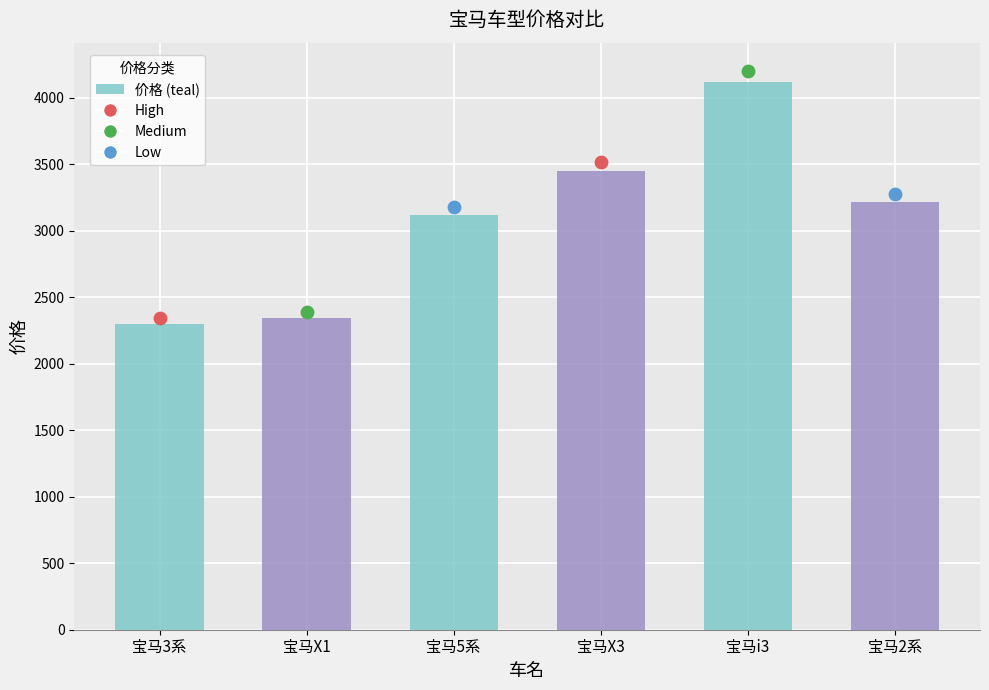

Approximately how many times larger is the value at 宝马X1 compared to 宝马X3?

0.7